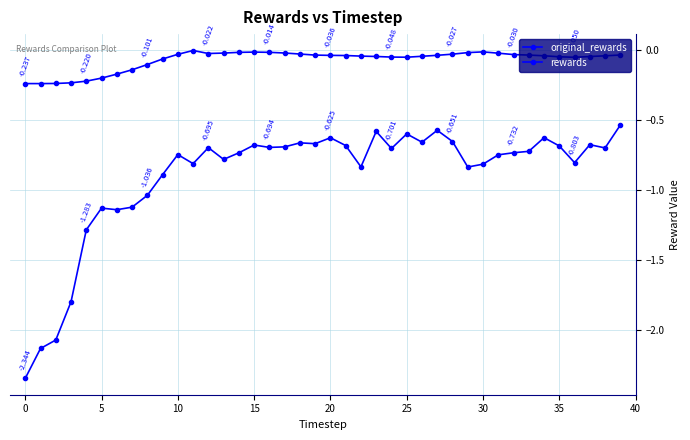

Reading left to right, extract all data points from this chart.

original_rewards: -0.2	-0.2	-0.2	-0.2	-0.2	-0.2	-0.2	-0.1	-0.1	-0.1	-0.0	-0.0	-0.0	-0.0	-0.0	-0.0	-0.0	-0.0	-0.0	-0.0	-0.0	-0.0	-0.0	-0.0	-0.0	-0.0	-0.0	-0.0	-0.0	-0.0	-0.0	-0.0	-0.0	-0.0	-0.0	-0.0	-0.0	-0.0	-0.0	-0.0
rewards: -2.3	-2.1	-2.1	-1.8	-1.3	-1.1	-1.1	-1.1	-1.0	-0.9	-0.7	-0.8	-0.7	-0.8	-0.7	-0.7	-0.7	-0.7	-0.7	-0.7	-0.6	-0.7	-0.8	-0.6	-0.7	-0.6	-0.7	-0.6	-0.7	-0.8	-0.8	-0.7	-0.7	-0.7	-0.6	-0.7	-0.8	-0.7	-0.7	-0.5